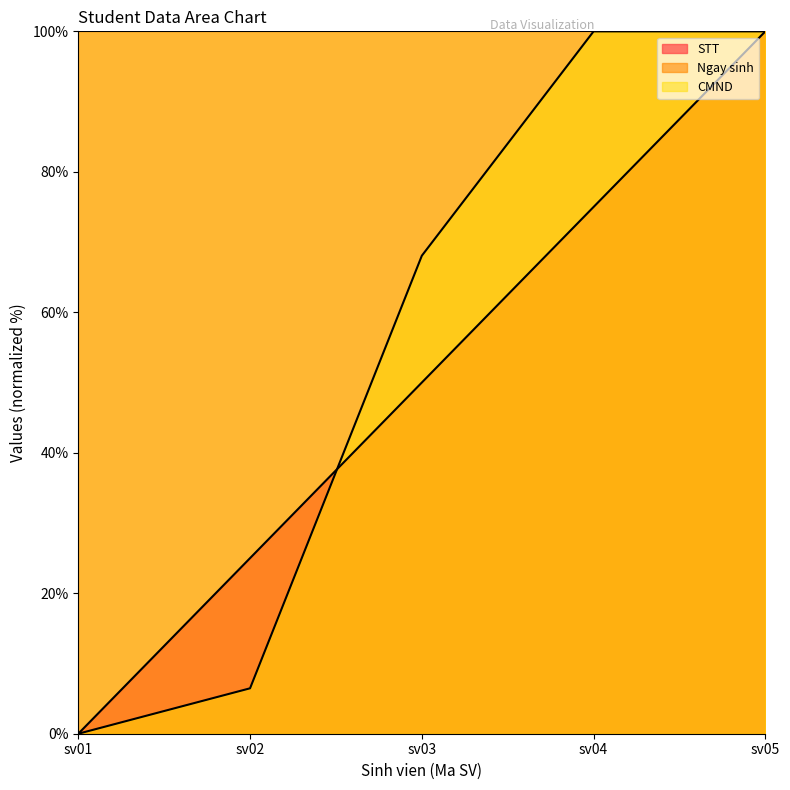

How many categories are shown in the chart?

5